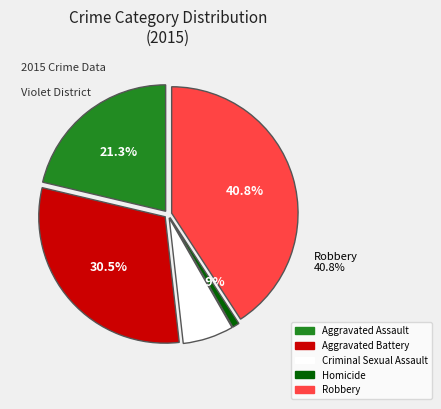

What is the change in value from Aggravated Battery to Robbery?

+35